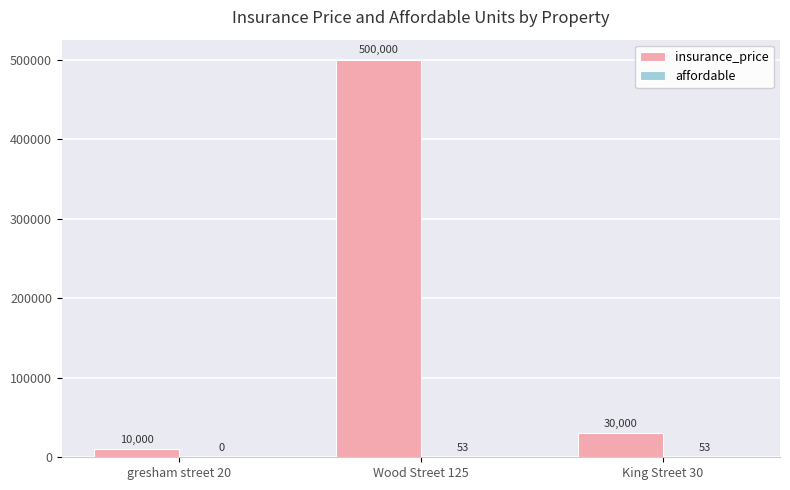

At which category does the chart reach its peak across all series?

Wood Street 125